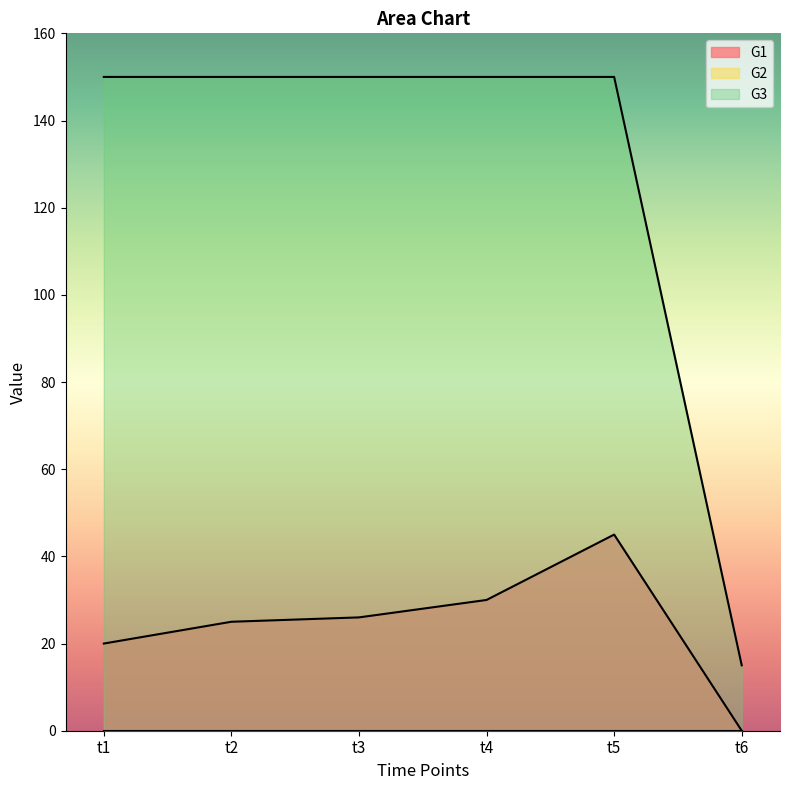

At t4, list the series in order from largest to smallest.

G3, G1